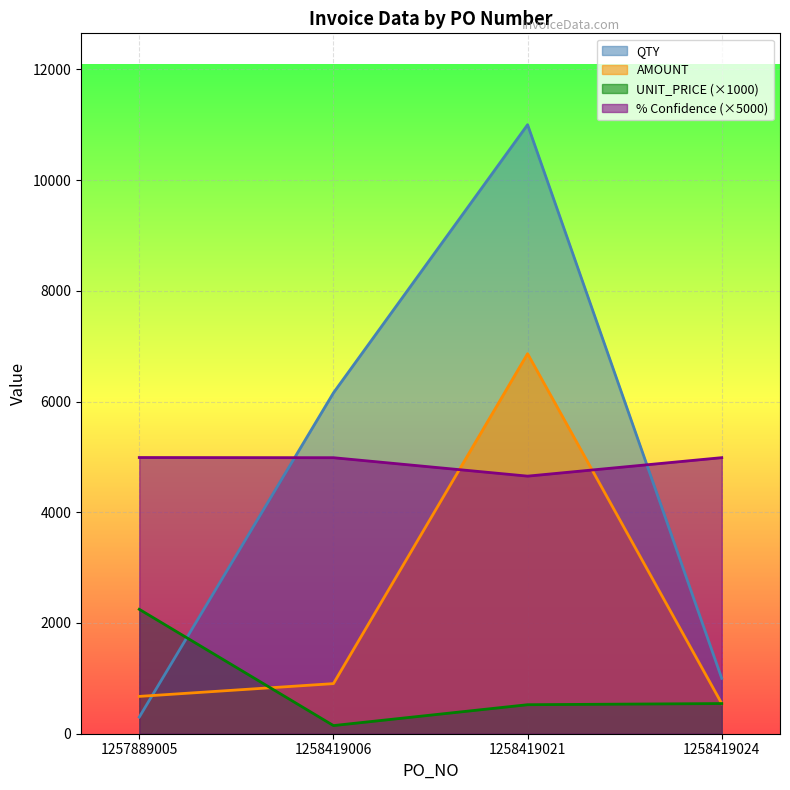

What is the total value across all series at 1258419024?

7076.2